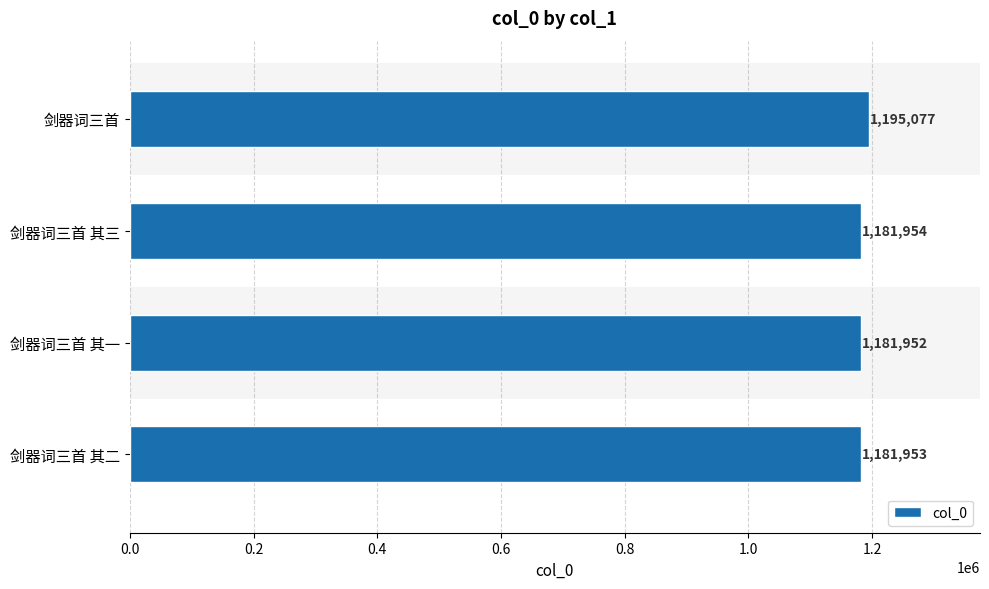

List the labels in order of value, largest first.

剑器词三首, 剑器词三首 其三, 剑器词三首 其二, 剑器词三首 其一